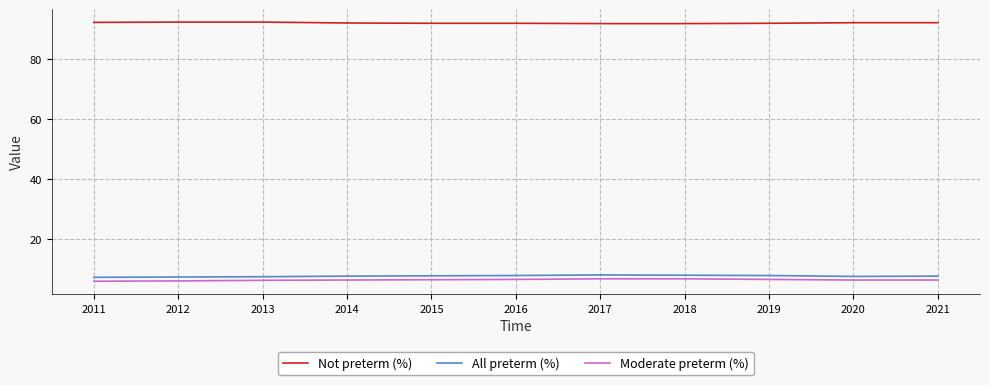

True or false: Moderate preterm (%) and Not preterm (%) cross at least once.

False